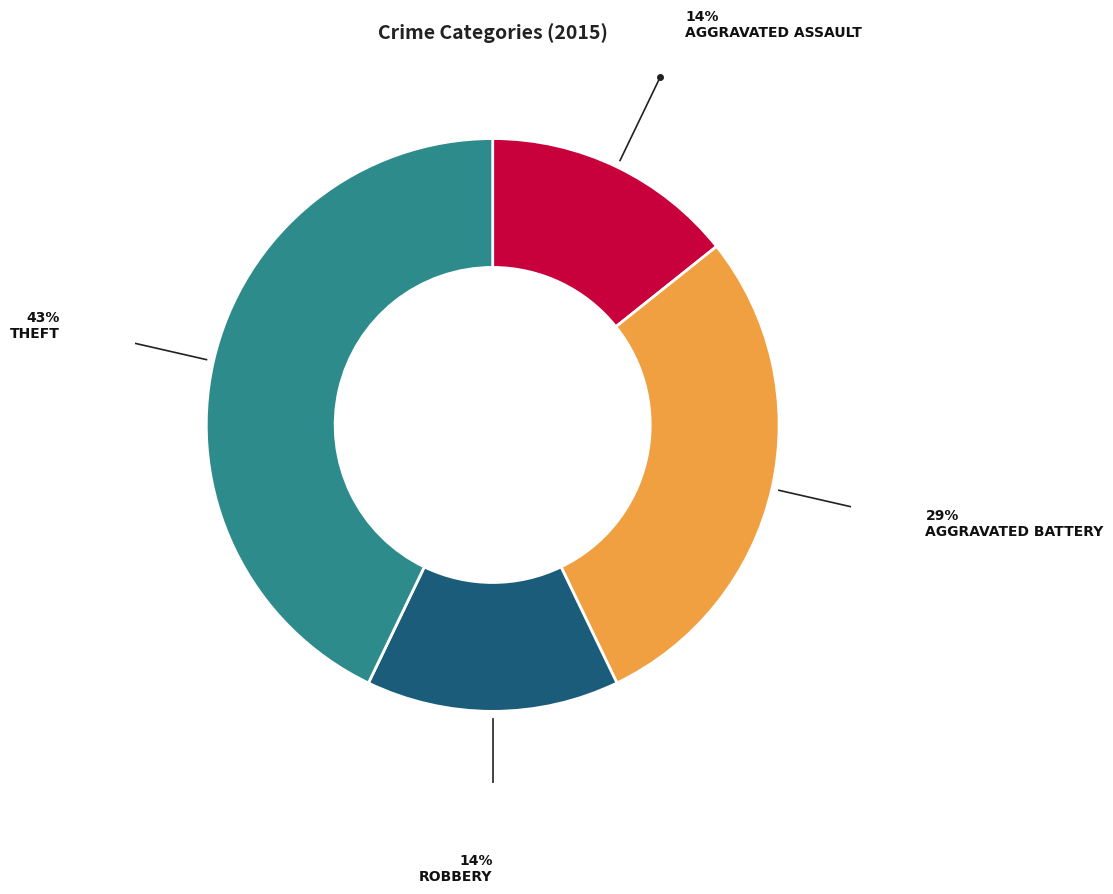

Count the number of slices in the pie.

4